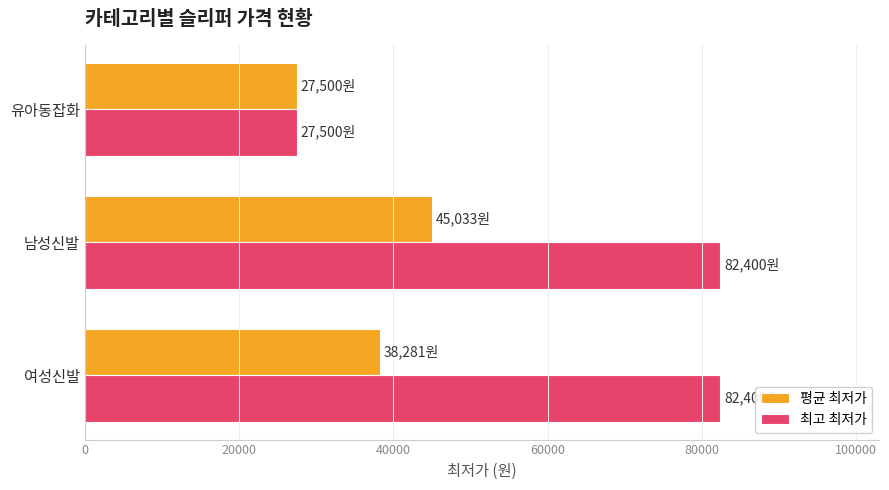

What is the total value across all series at 남성신발?

127433